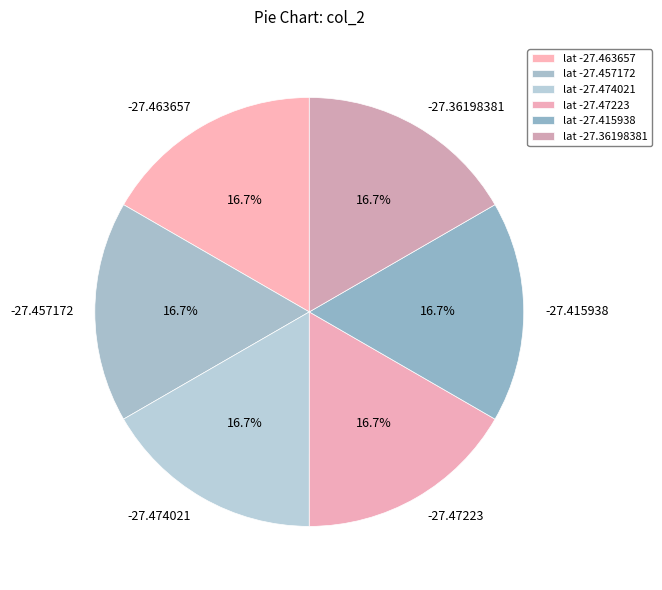

How many segments does this pie chart have?

6